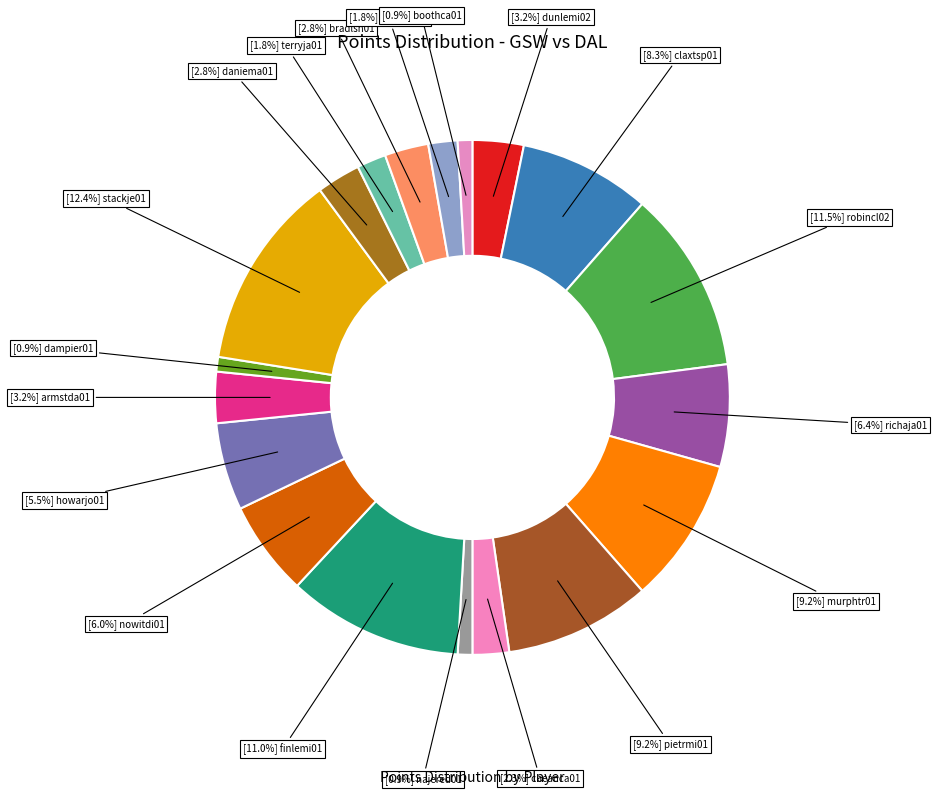

How many slices are in this pie chart?

19